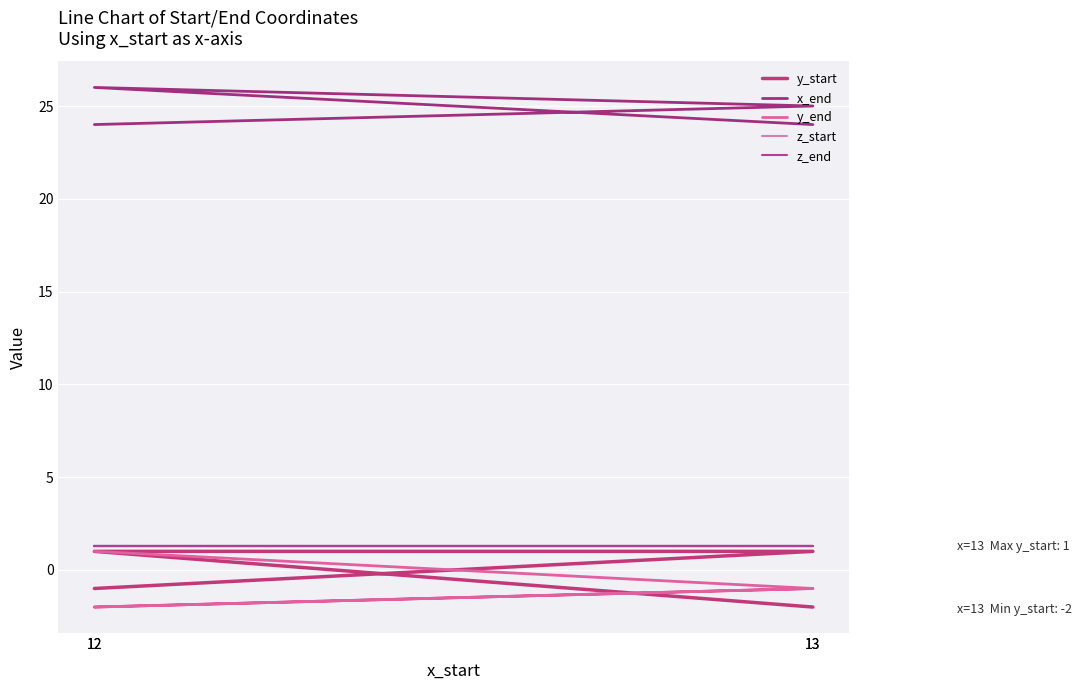

Reading right to left, what are all the values shown in this chart?

y_start: -2.0	1.0	1.0	-1.0
x_end: 24.0	26.0	25.0	24.0
y_end: -1.0	-2.0	-1.0	1.0
z_start: 1.3	1.3	1.3	1.3
z_end: 1.3	1.3	1.3	1.3